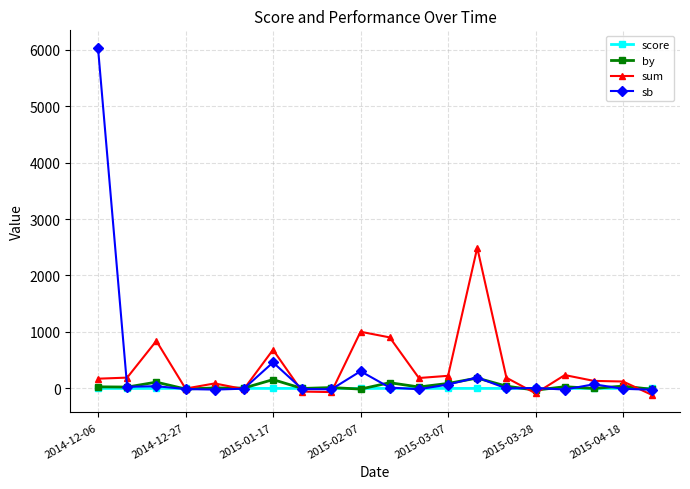

Which series has the widest spread of values?

sb